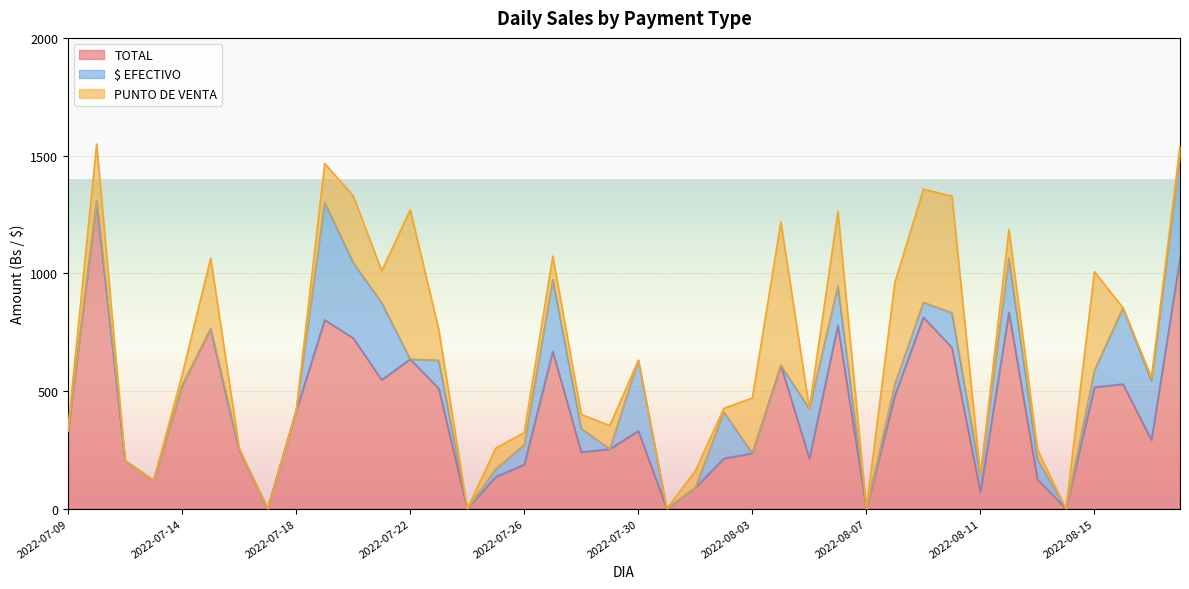

Which series has the widest spread of values?

TOTAL